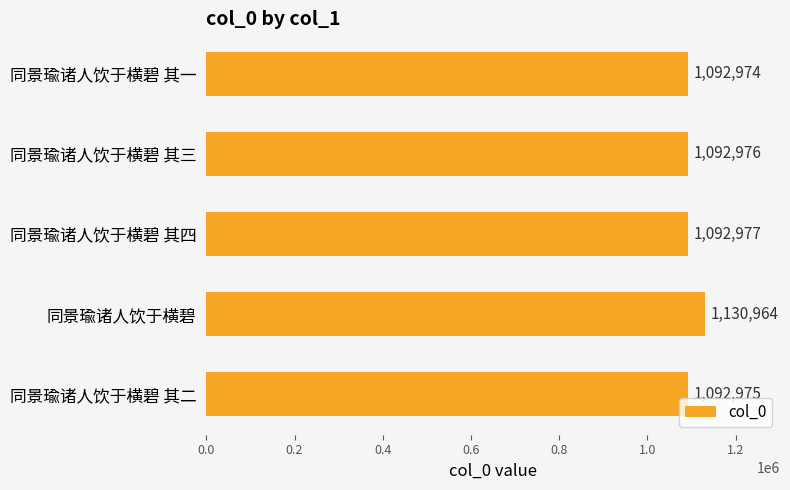

What is the maximum value shown in the chart?

1130964